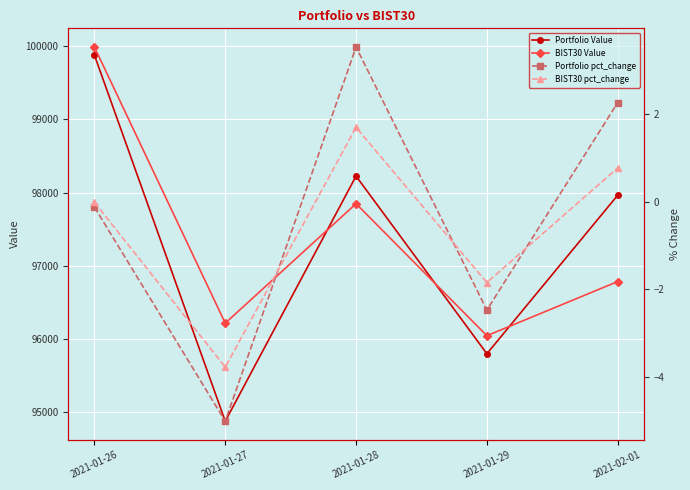

What is the value of the BIST30 Value point at the 3rd from the left?

97849.9